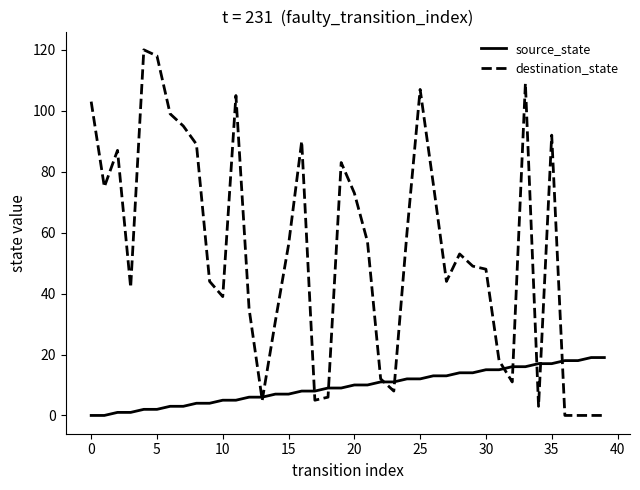

Rank the series by their maximum value, from lowest to highest.

source_state, destination_state